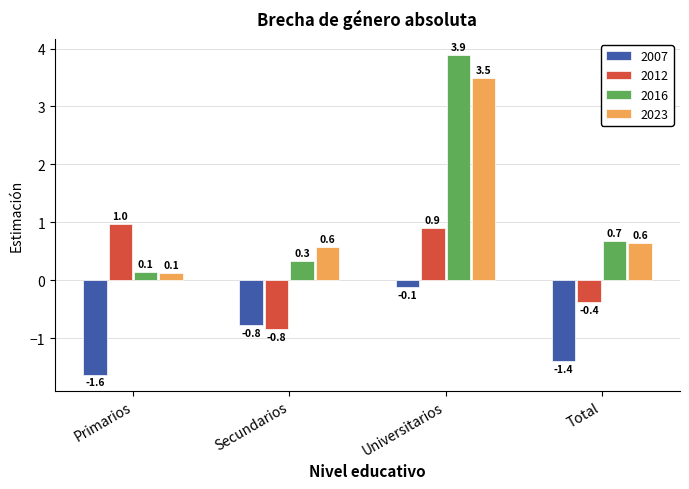

Rank the series at Universitarios from highest to lowest value.

2016, 2023, 2012, 2007